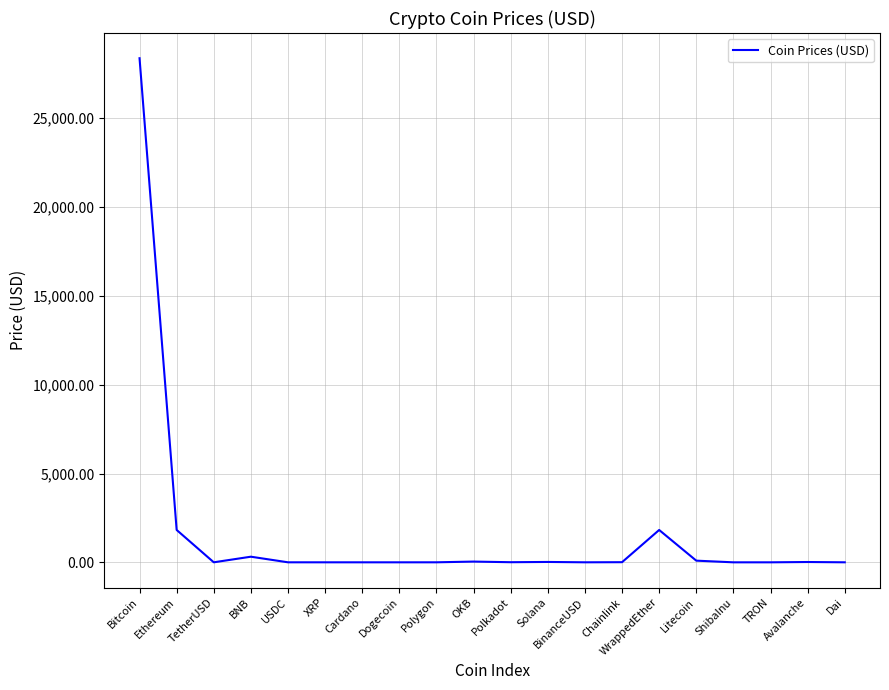

What is the difference between the maximum and minimum values?

28379.7